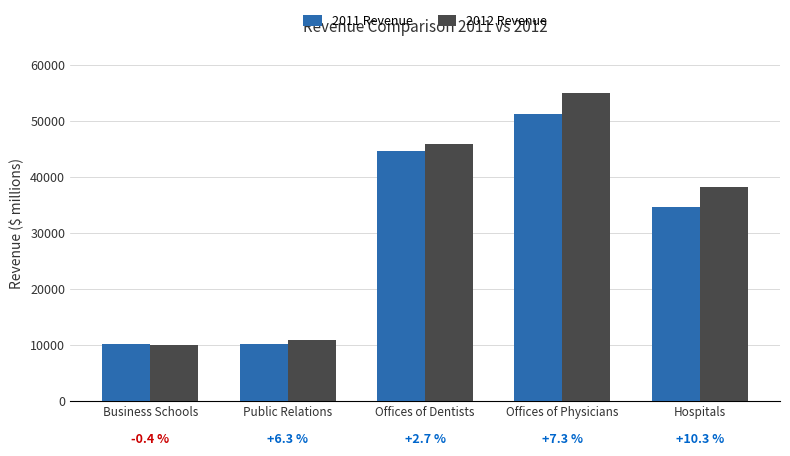

Is the value of 2011 Revenue at Offices of Physicians greater than the value of 2012 Revenue at Public Relations?

Yes